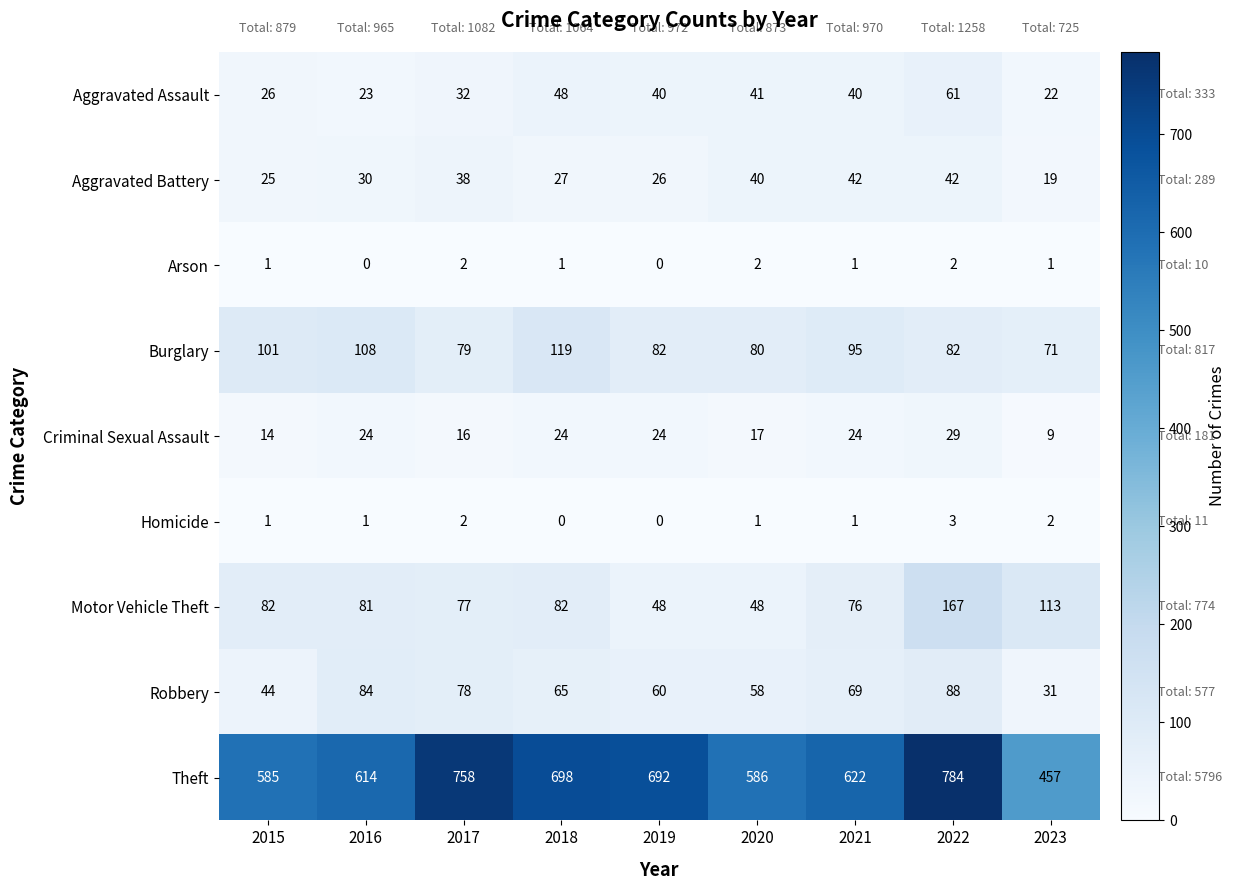

Which category has the lowest value in the Theft series?

2023